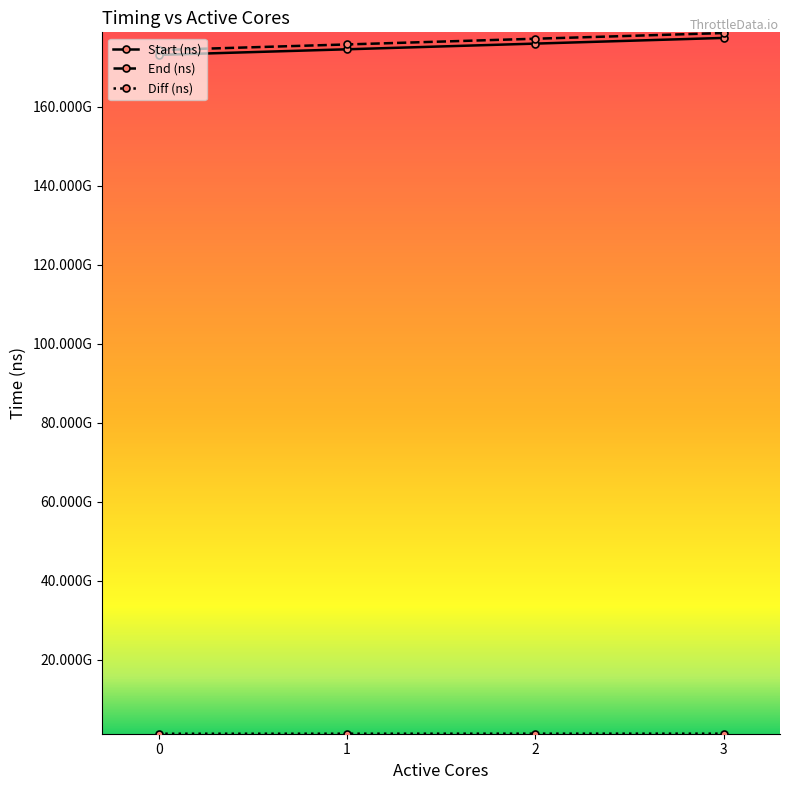

Reading left to right, what are all the values shown in this chart?

Start (ns): 0=173117089505	1=174534261195	2=175974478237	3=177414670647
End (ns): 0=174337694915	1=175763235741	2=177208506388	3=178650568255
Diff (ns): 0=1220605410	1=1228974546	2=1234028151	3=1235897608